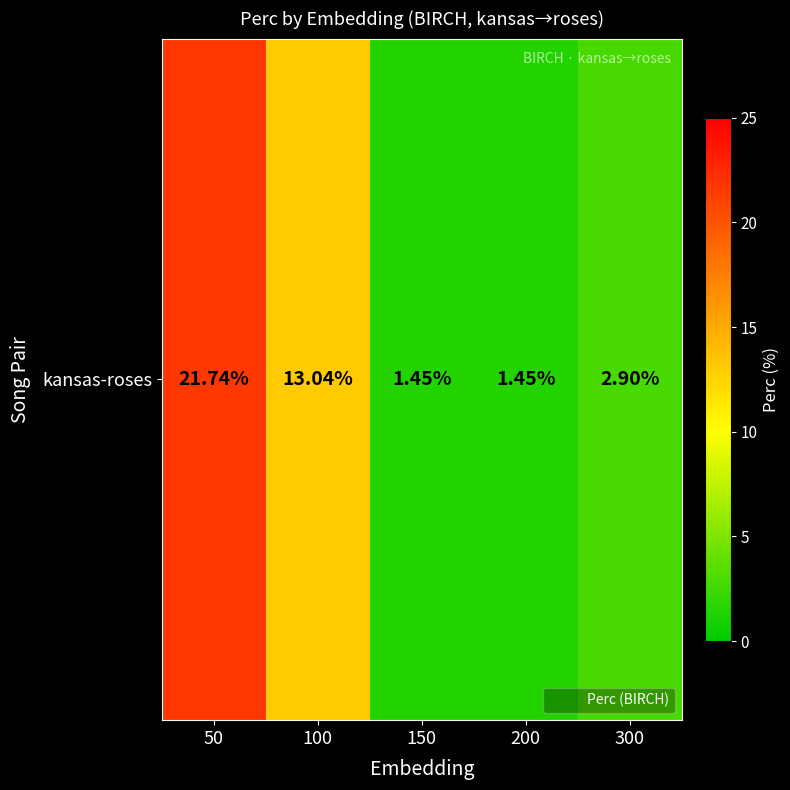

Approximately how many times larger is the value at 100 compared to 50?

0.6